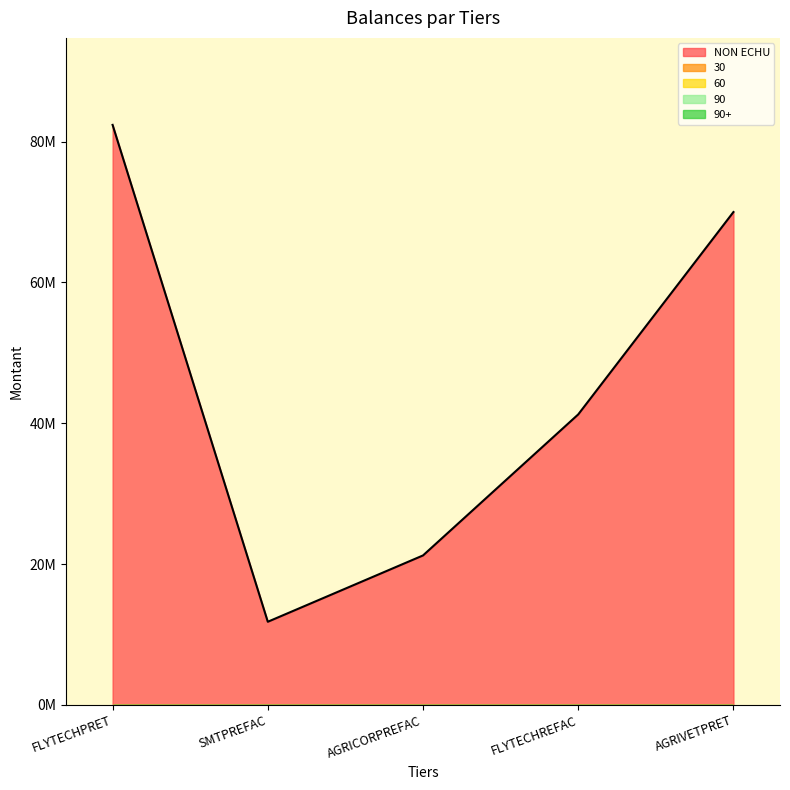

Between SMTPREFAC and AGRIVETPRET, which series saw the biggest shift?

NON ECHU